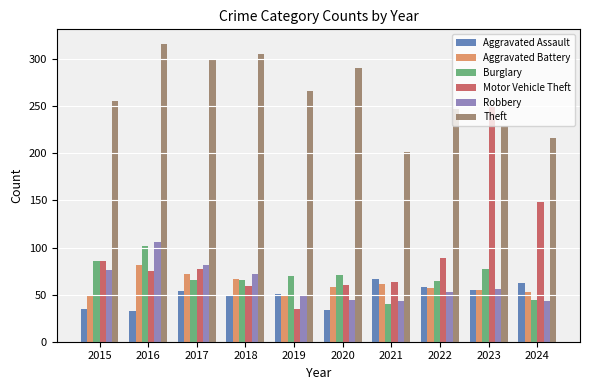

The Motor Vehicle Theft series shows 250 at 2023. True or false?

True